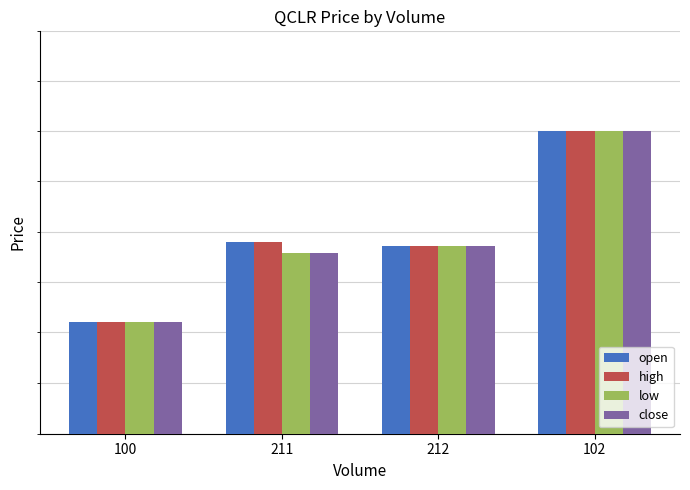

Read the open value at 102.

22.0